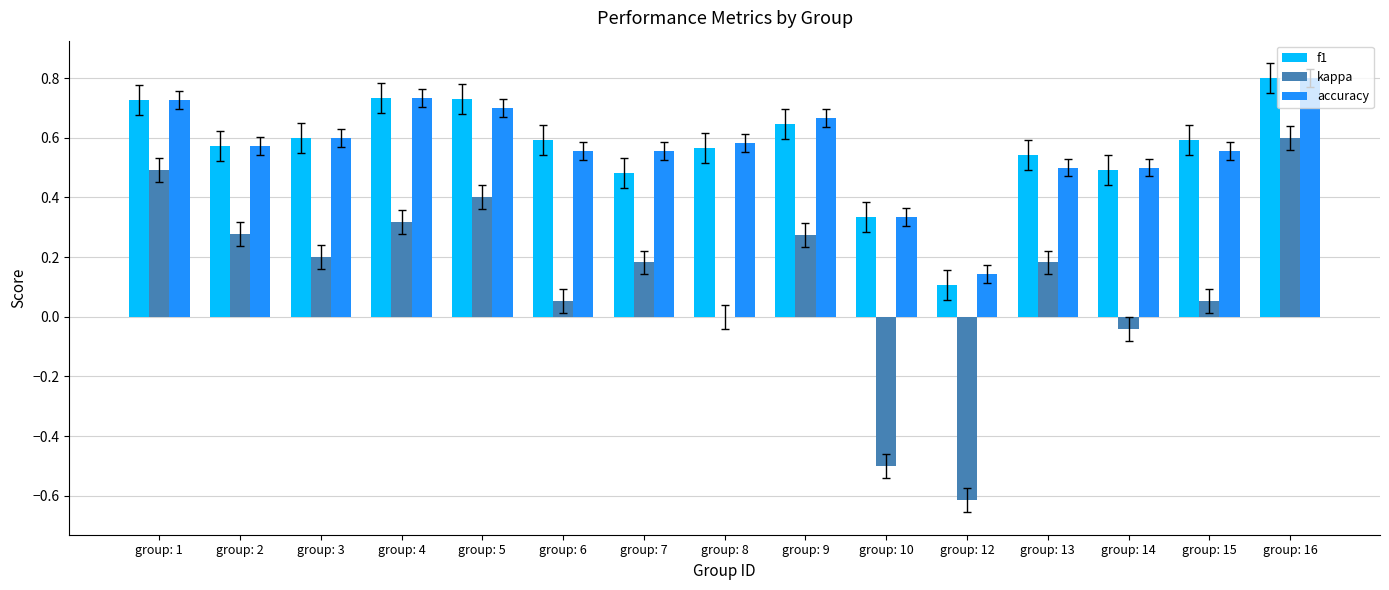

Between group: 5 and group: 8, which series saw the biggest shift?

kappa